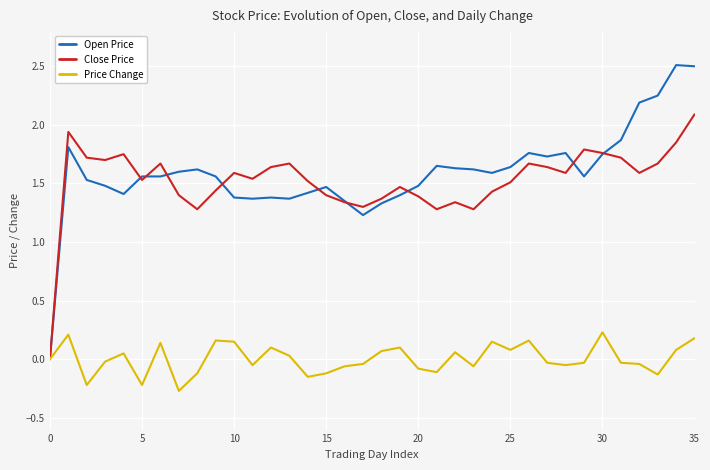

What is the greatest value displayed?

2.5